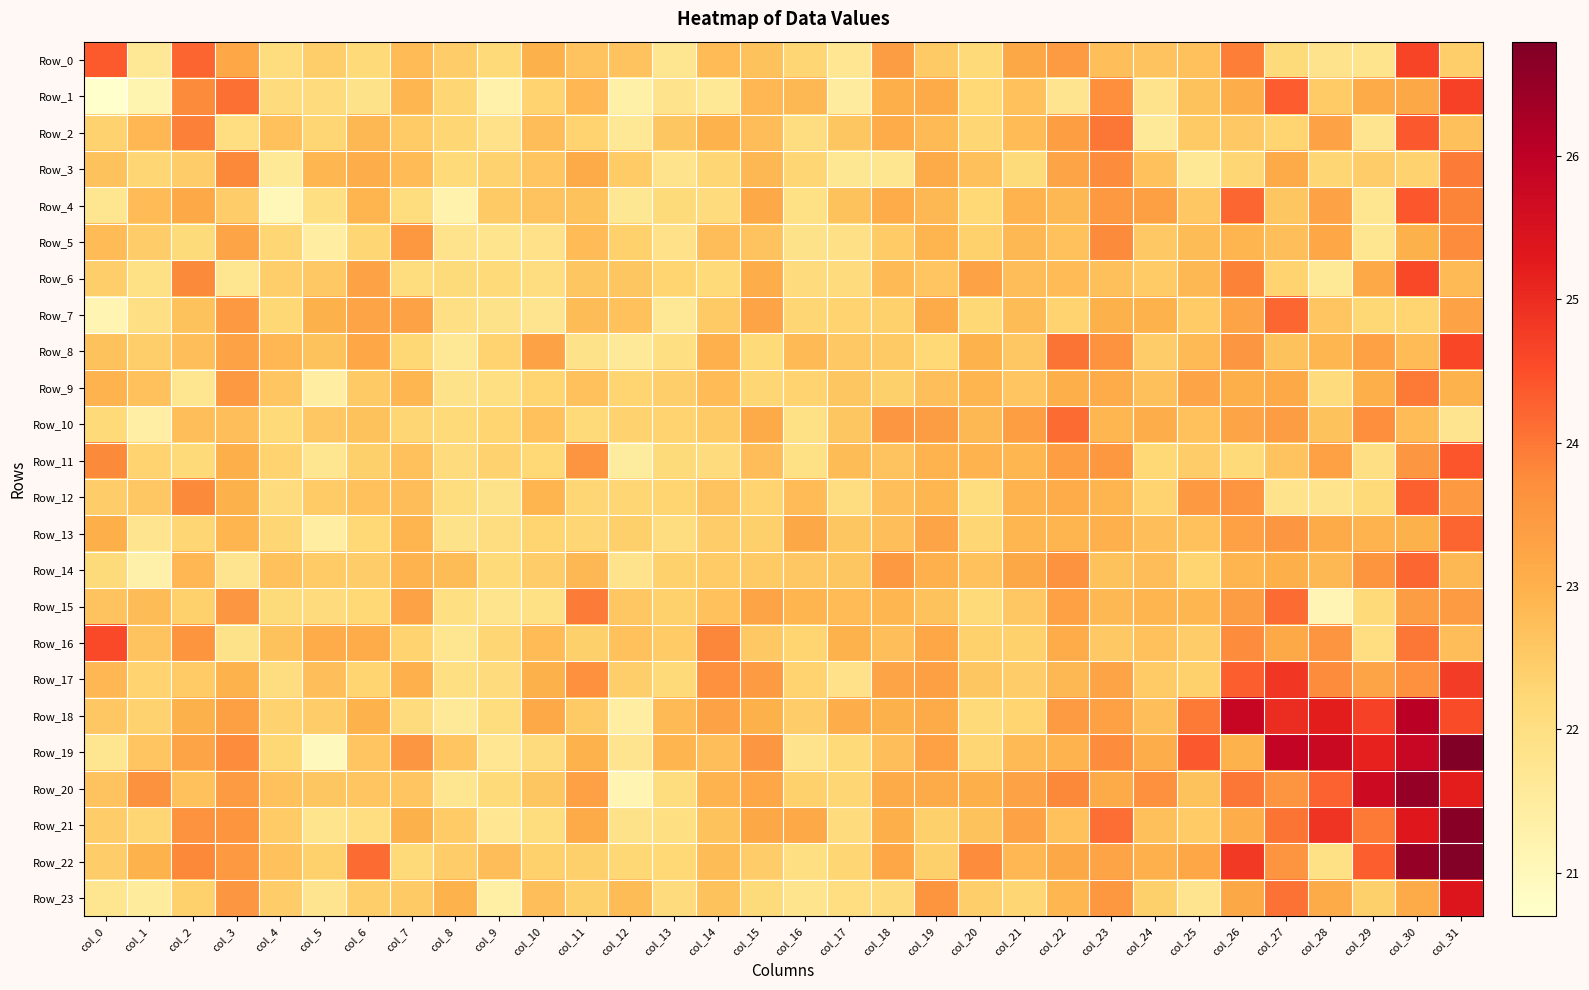

Which series changed the most between col_1 and col_3?

Row_1